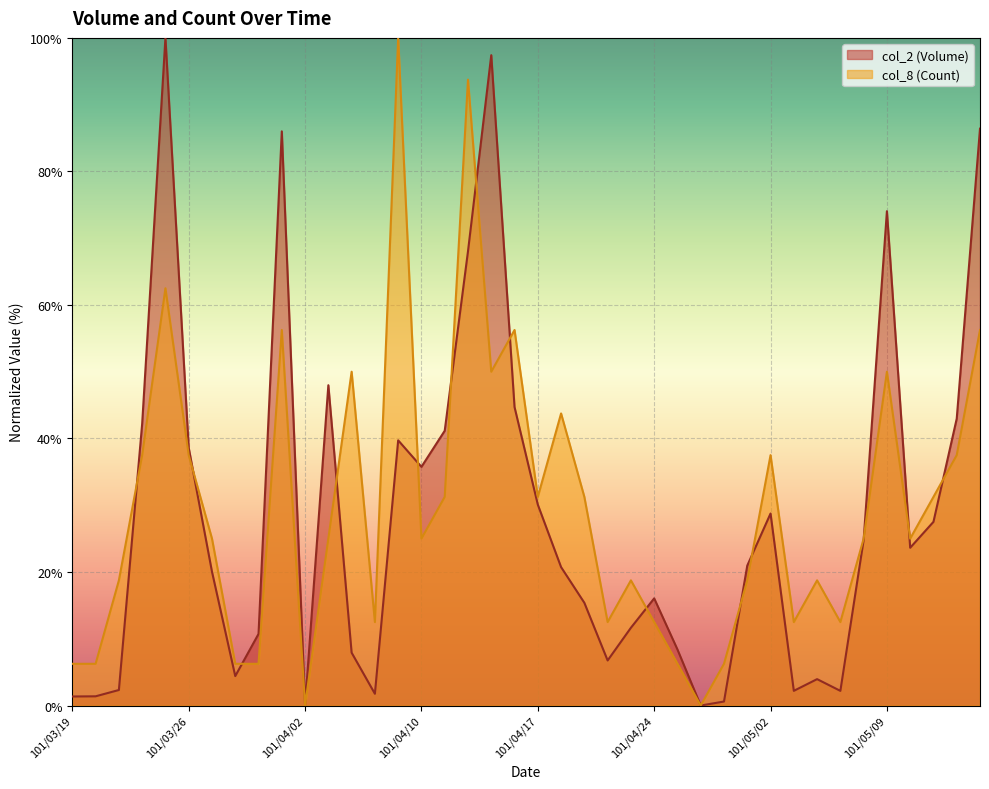

Which series has the largest range (max minus min)?

col_2 (Volume)